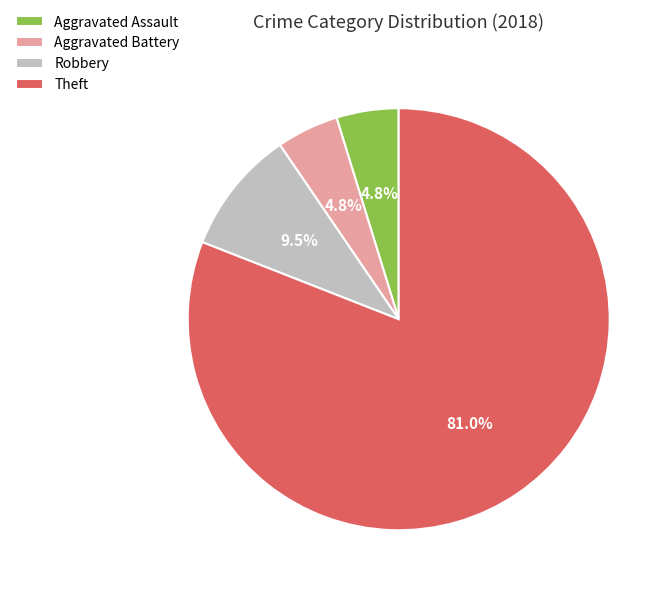

To the nearest percent, what is the difference between the Aggravated Battery and Theft slice percentages?

76%